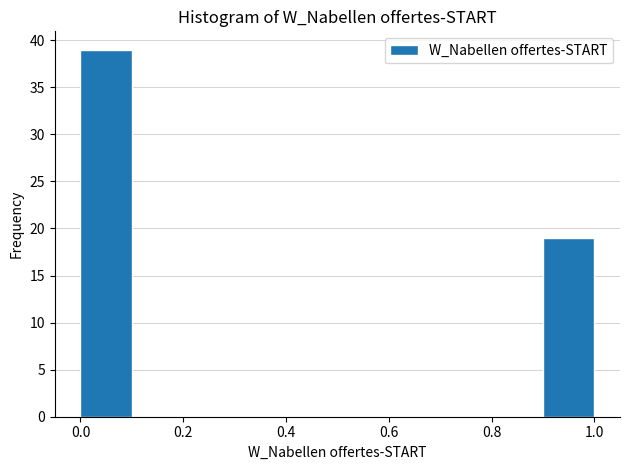

How tall is the bar that spans 0.0 to 0.1 on the x-axis? The values are not printed on the chart, so give them approximately, as read against the axis.

39